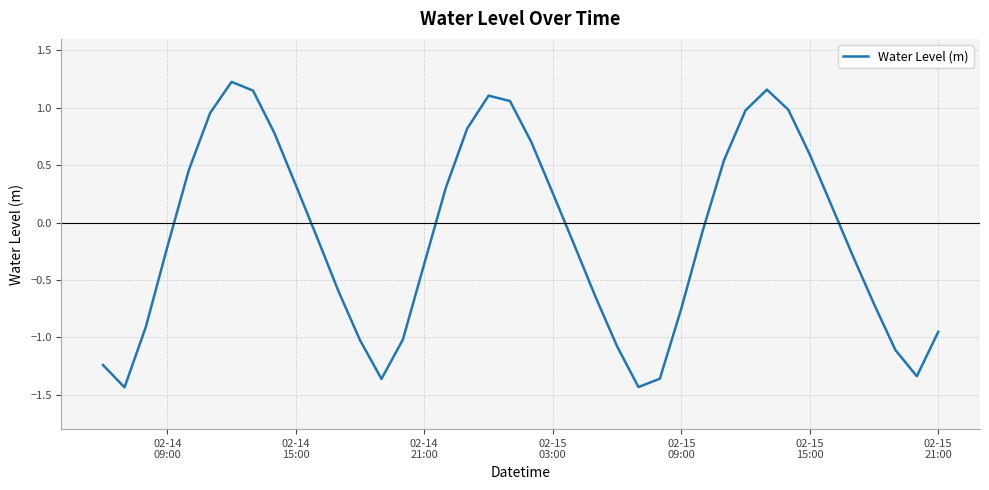

What is the difference between the maximum and minimum values?

2.7